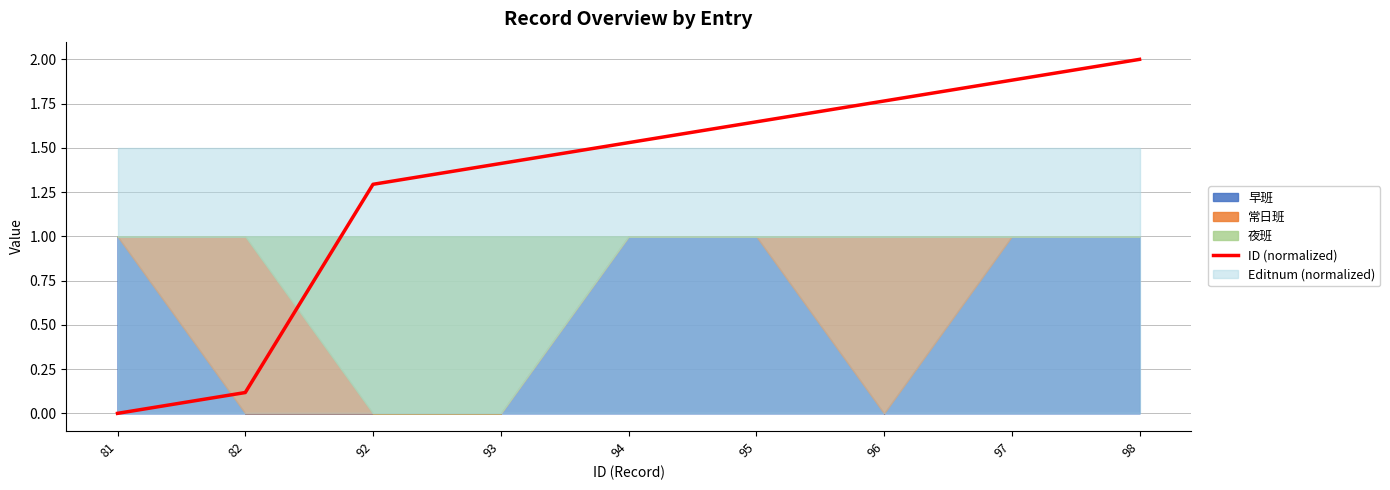

How many positive values are there?

8